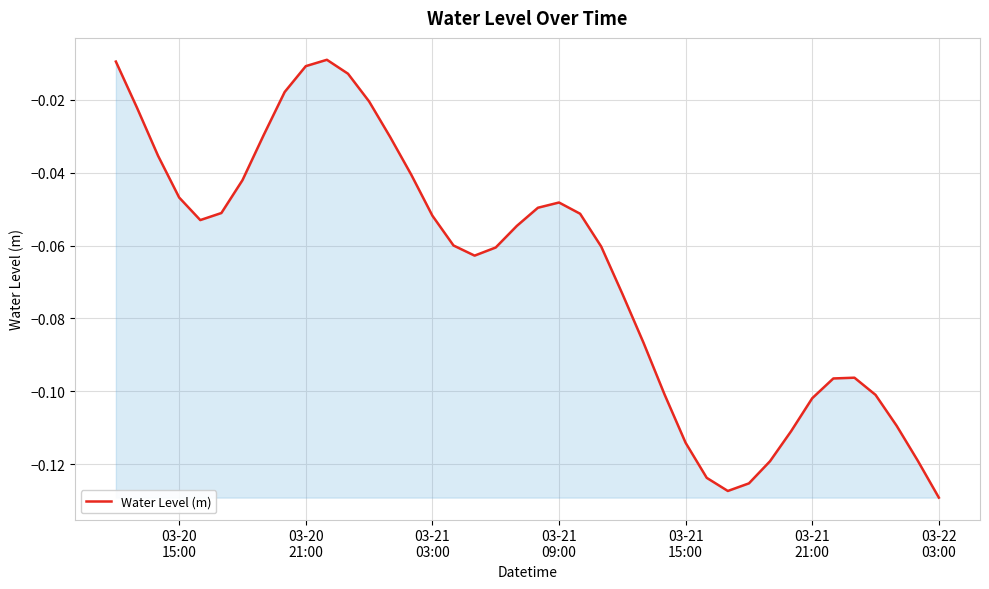

How many lines are shown in the chart?

1